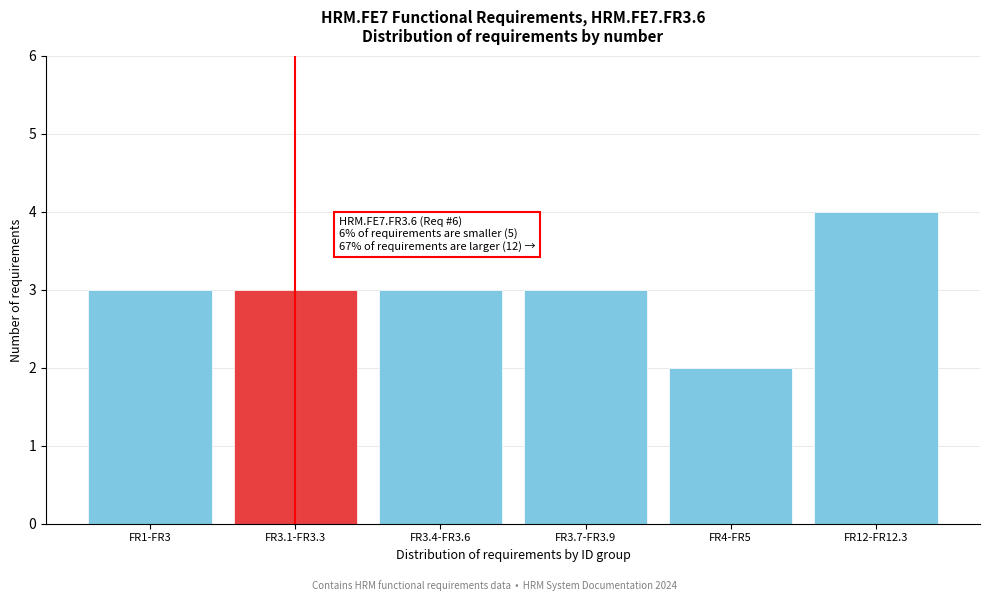

Reading right to left, what are all the values shown in this chart?

FR12-FR12.3=4	FR4-FR5=2	FR3.7-FR3.9=3	FR3.4-FR3.6=3	FR3.1-FR3.3=3	FR1-FR3=3